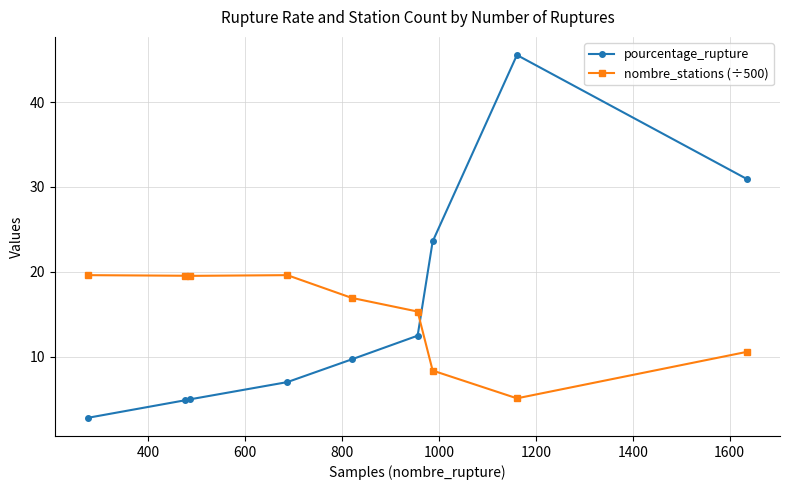

After their last crossing, which series has the higher values: pourcentage_rupture or nombre_stations (÷500)?

pourcentage_rupture